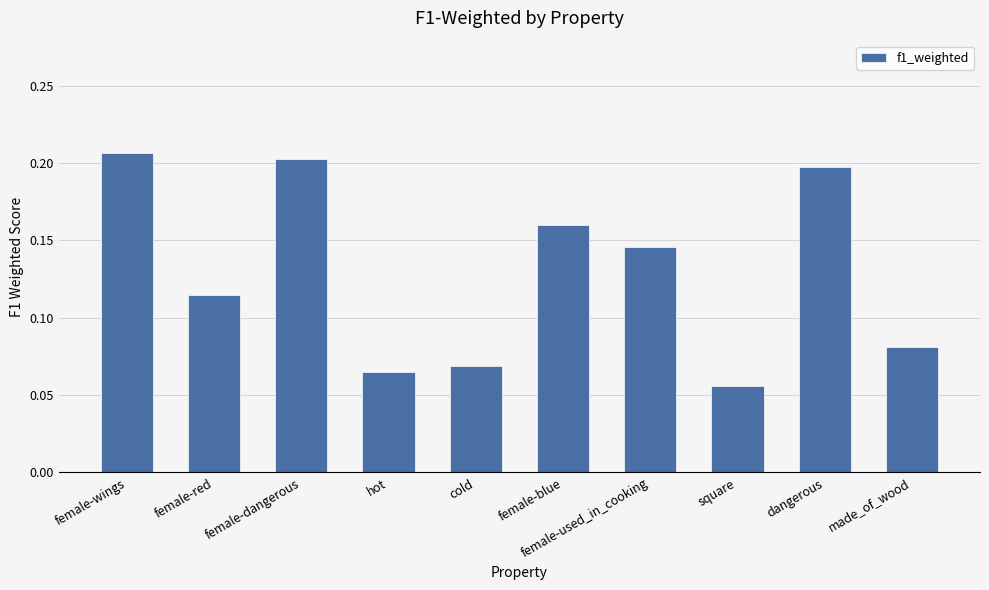

True or false: the data shows 0.0 at hot.

False